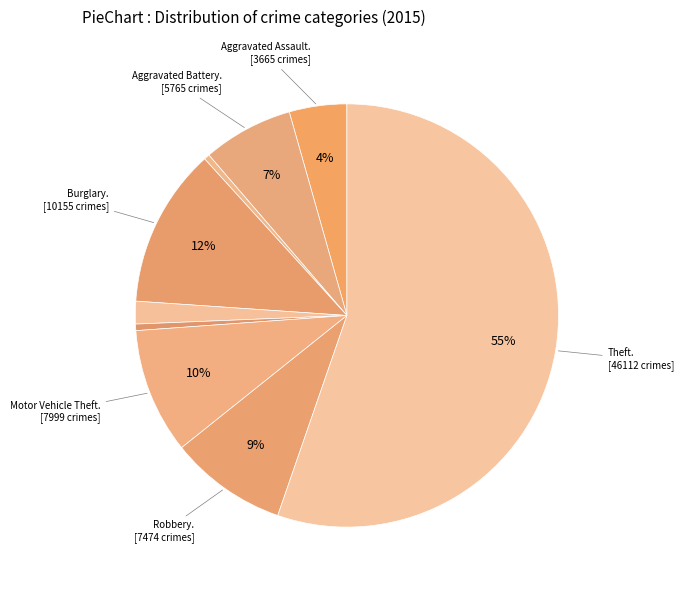

Which category accounts for the majority?

Theft